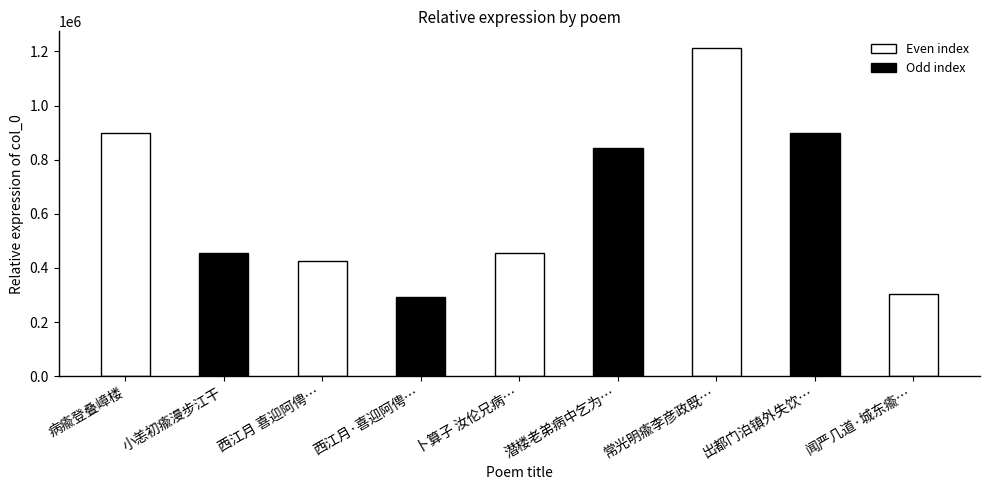

At which label is the value closest to 753144?

潜楼老弟病中乞为…